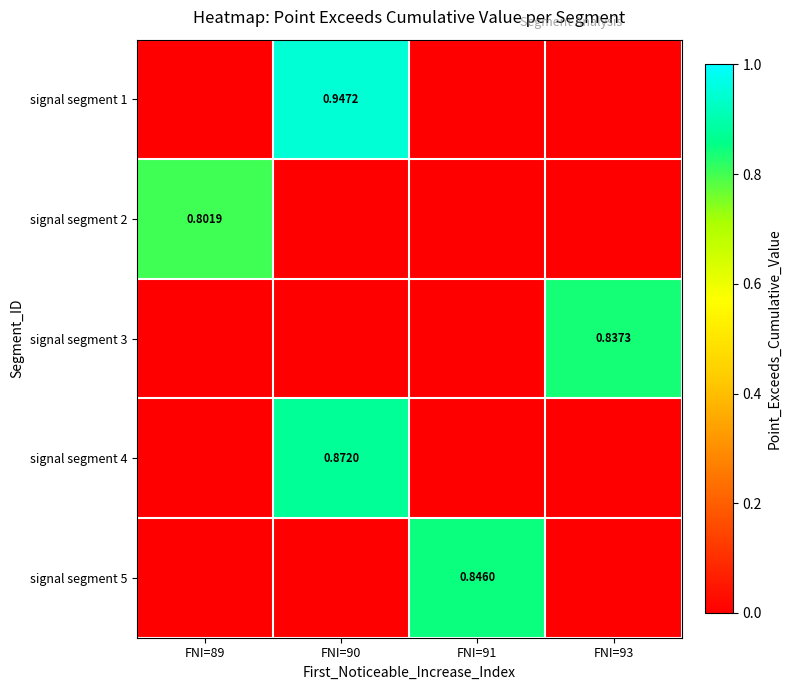

True or false: signal segment 4 has a value of 0.0 at FNI=89.

True